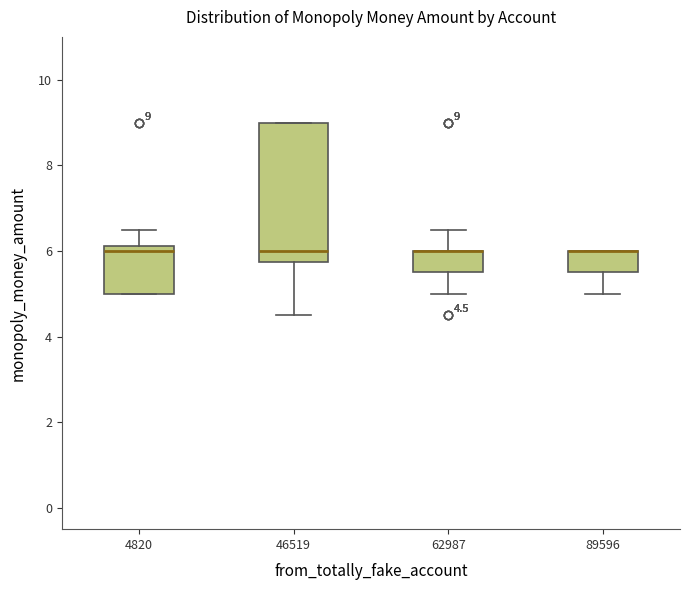

Comparing the boxes themselves (not the whiskers), which one is the tallest?

46519